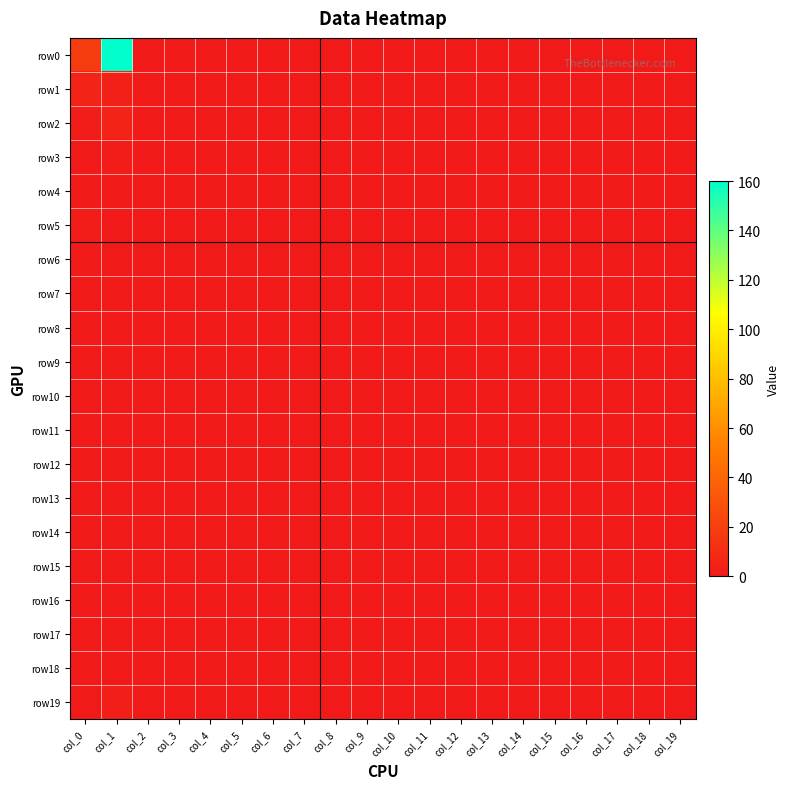

At how many categories does at least one series exceed 28?

1